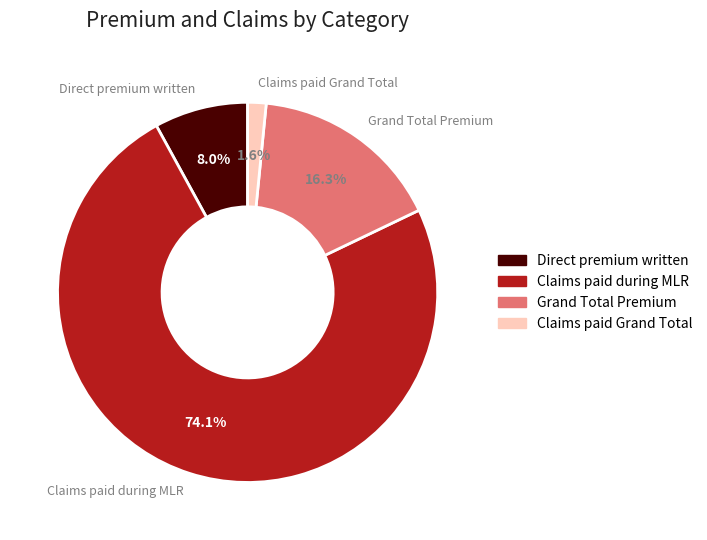

To the nearest percent, what is the combined percentage of Direct premium written and Grand Total Premium?

24%